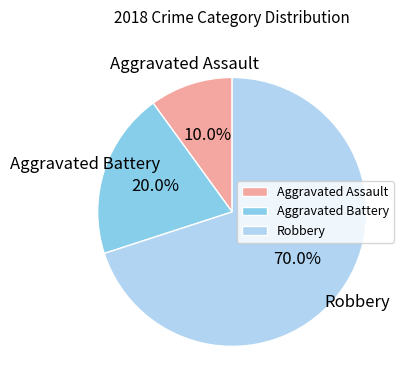

Rank the categories by value from highest to lowest.

Robbery, Aggravated Battery, Aggravated Assault